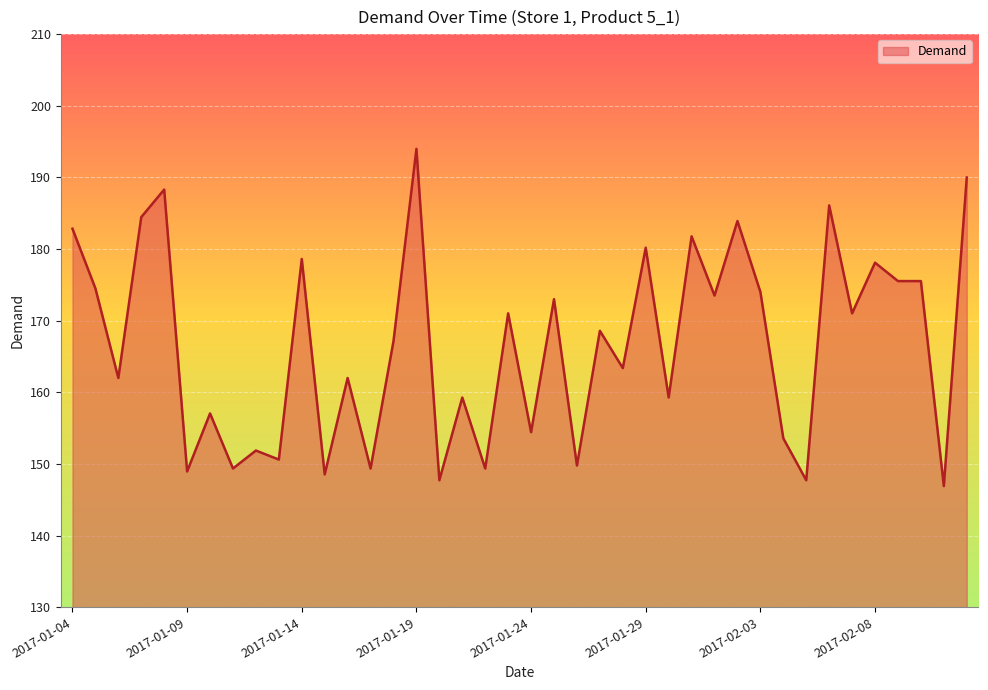

What is the difference between the maximum and minimum values?

47.1